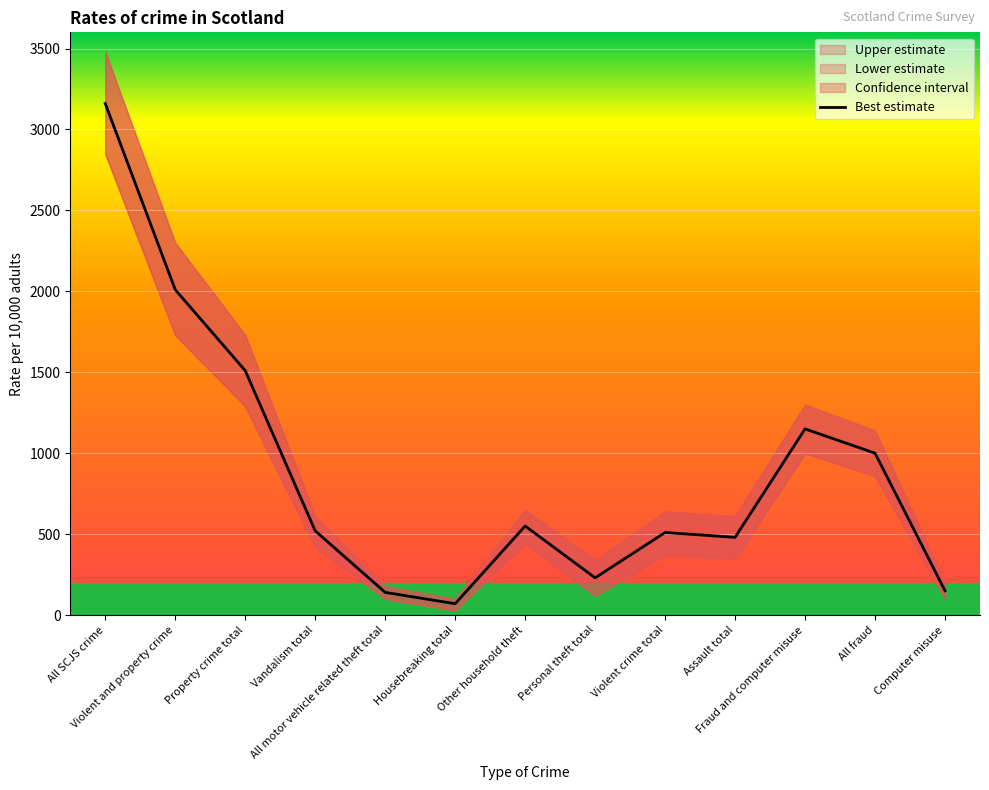

What value does the data have at Personal theft total, to the nearest 50?

250